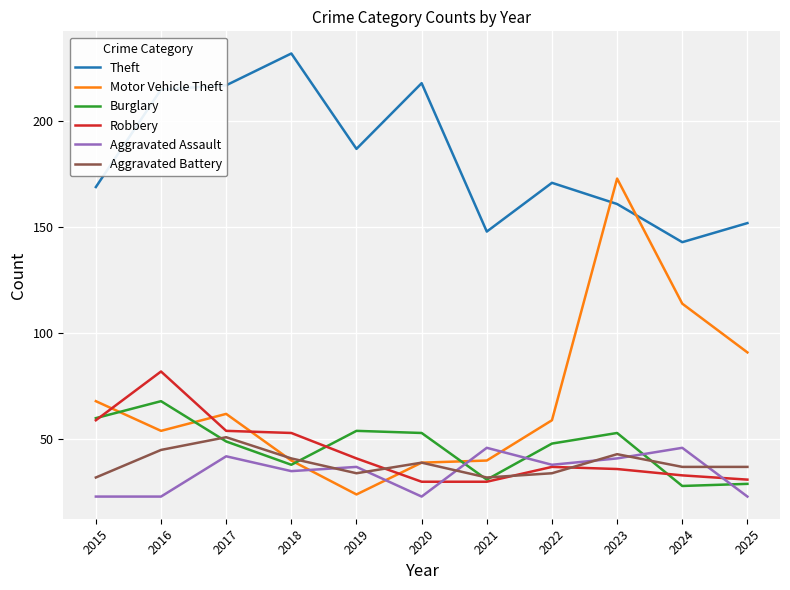

What is the approximate value of Robbery at 2025, to the nearest 10?

30